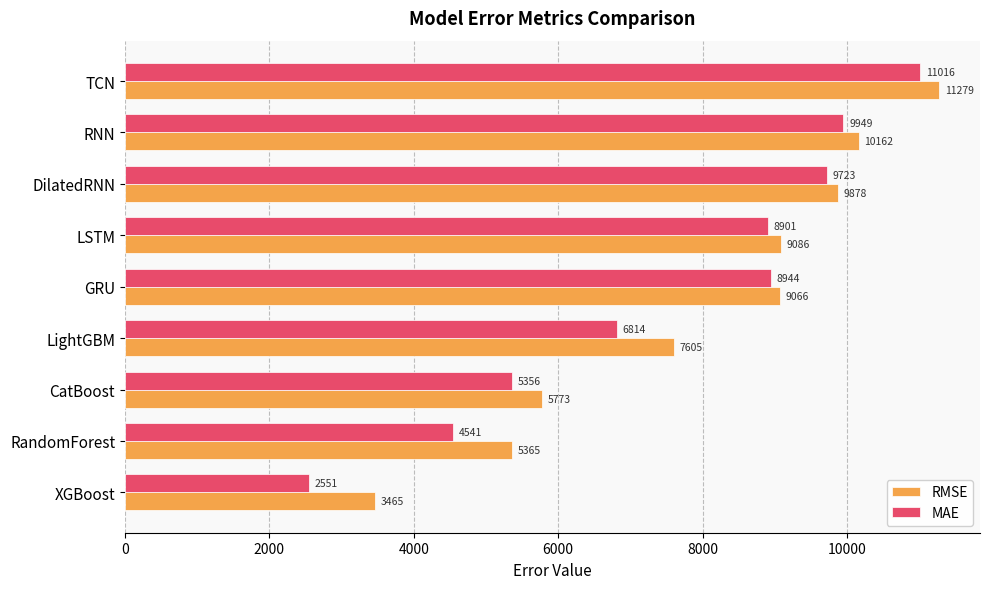

Which series has the largest range (max minus min)?

MAE